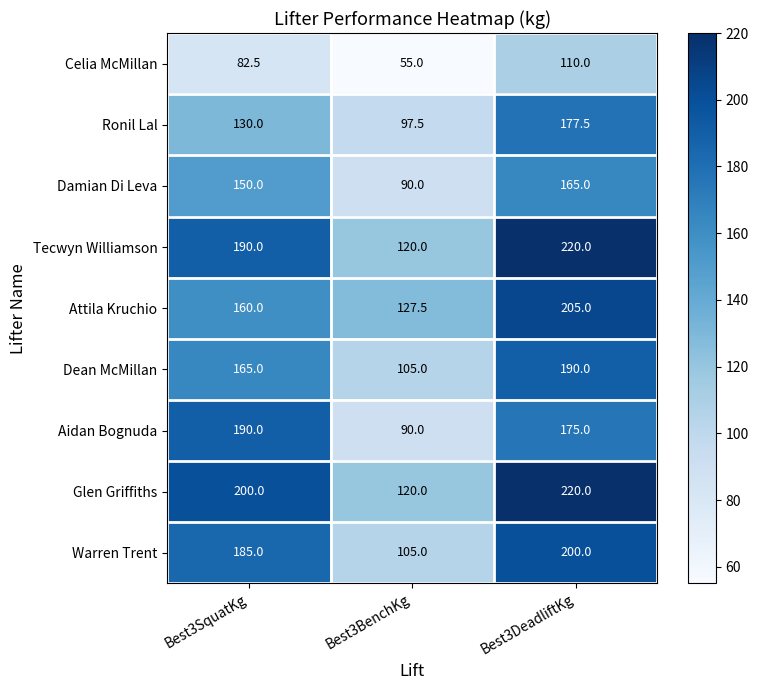

List the labels in order of Celia McMillan value, smallest first.

Best3BenchKg, Best3SquatKg, Best3DeadliftKg